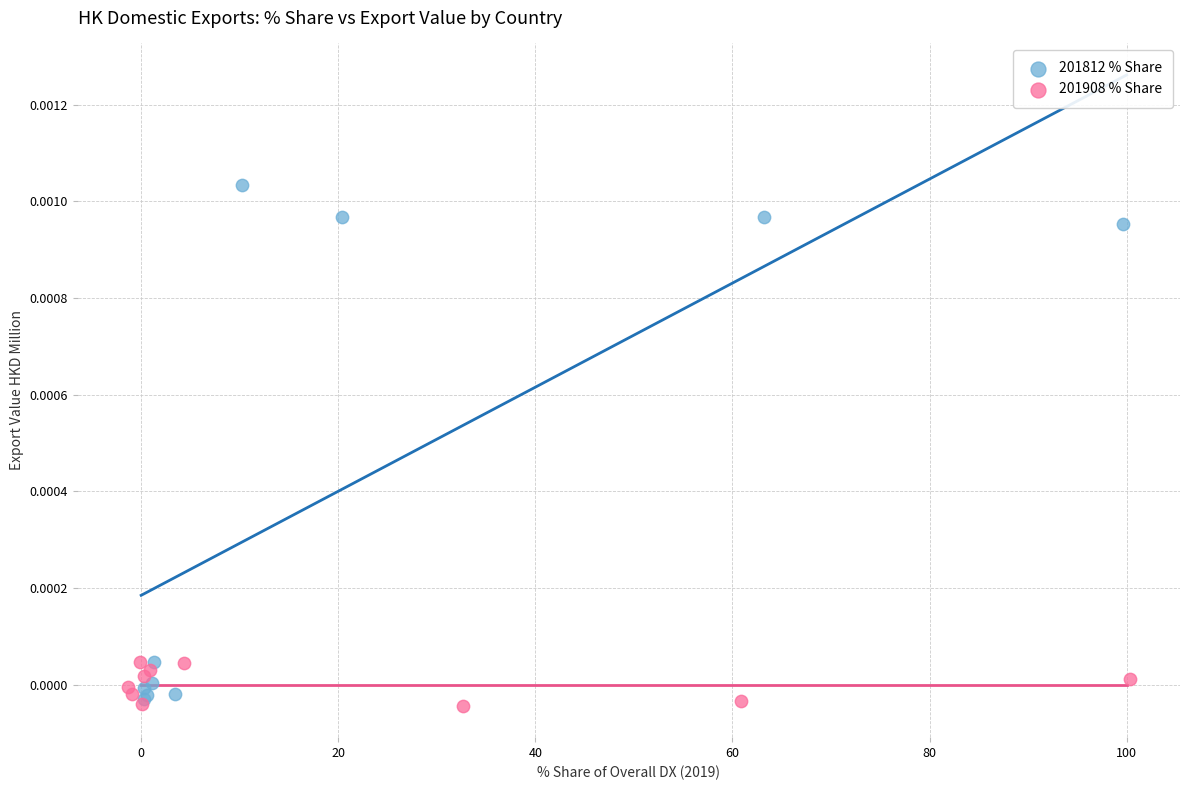

Which series reaches the maximum Y coordinate?

201812 % Share